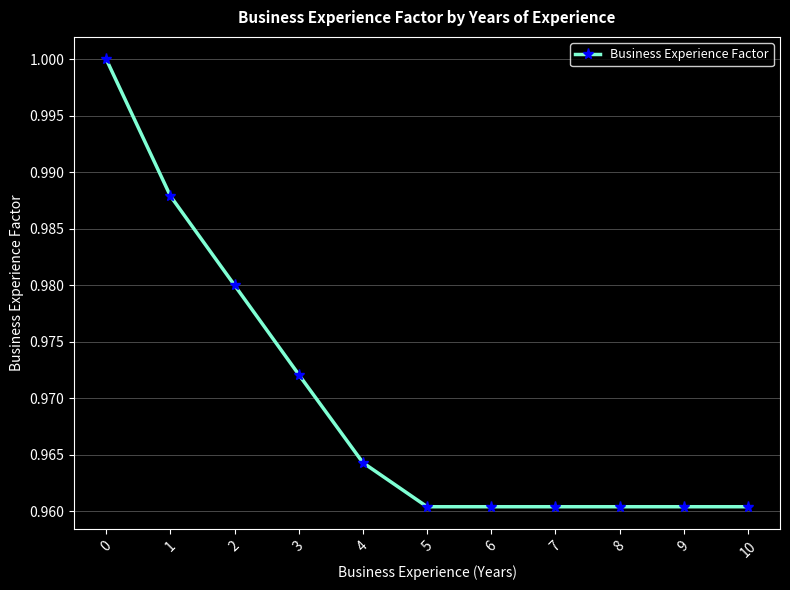

True or false: there are more than 2 points higher than both neighbors.

False